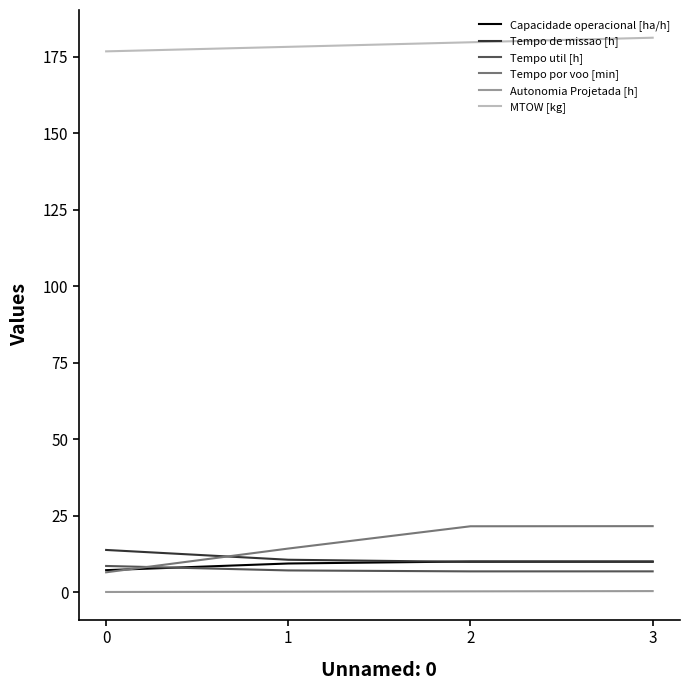

Which series changed the most between 0 and 3?

Tempo por voo [min]